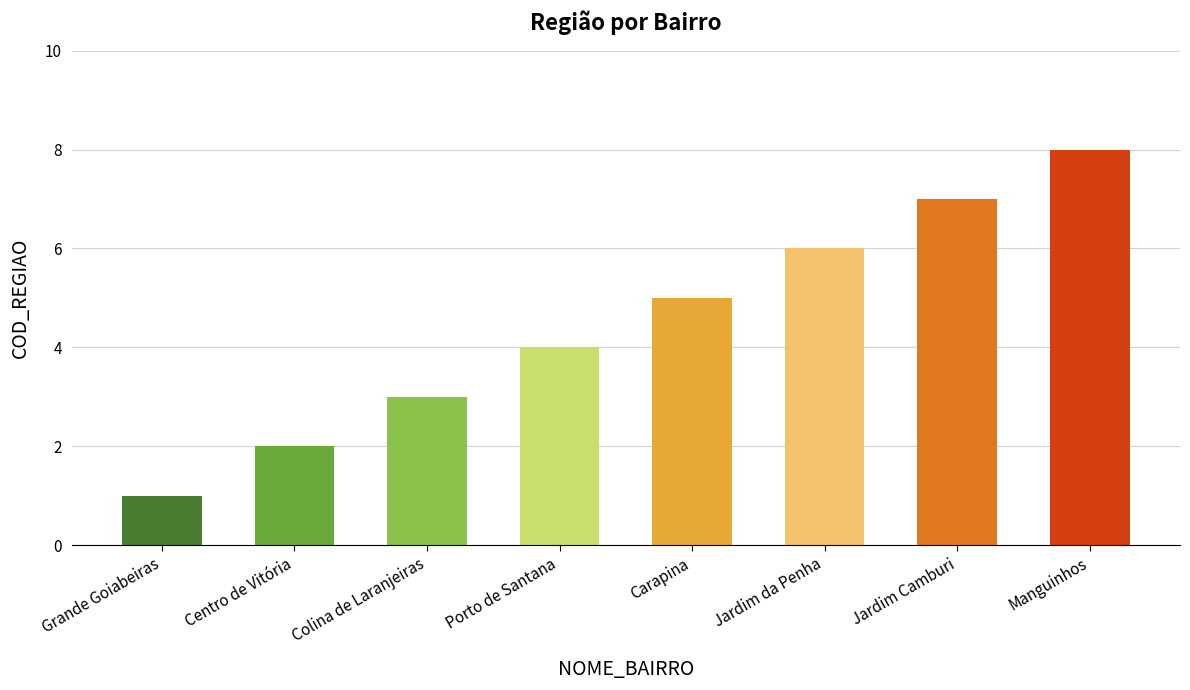

Reading left to right, what are all the values shown in this chart?

Grande Goiabeiras=1	Centro de Vitória=2	Colina de Laranjeiras=3	Porto de Santana=4	Carapina=5	Jardim da Penha=6	Jardim Camburi=7	Manguinhos=8